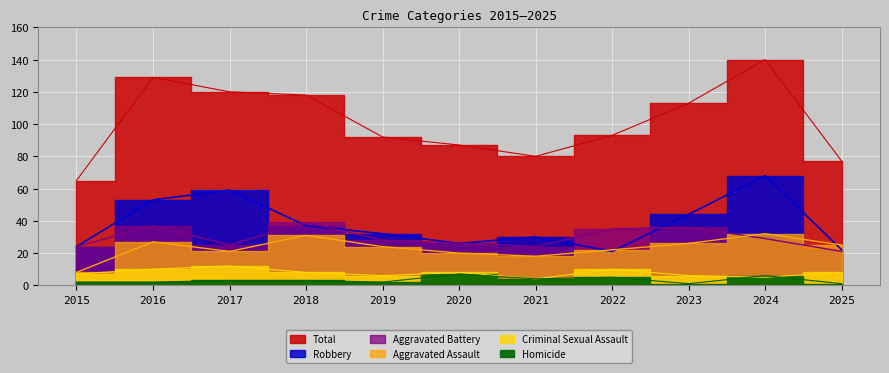

True or false: Aggravated Battery and Criminal Sexual Assault cross at least once.

False